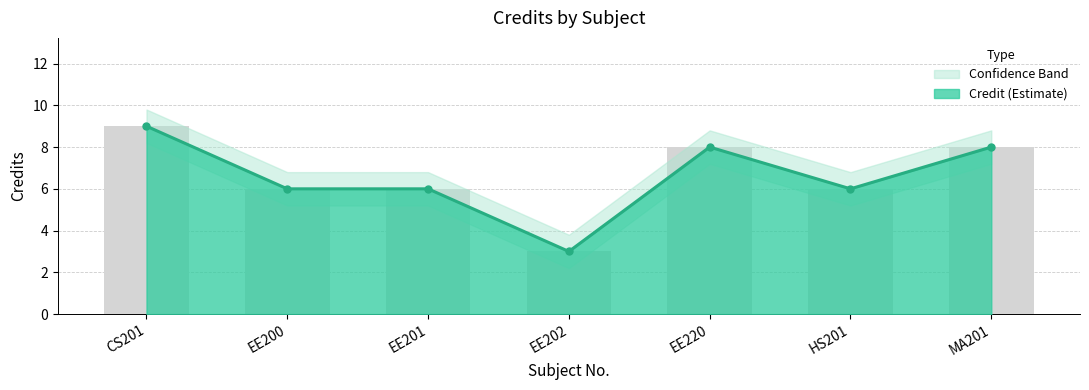

What is the value of the Credit bar at the 3rd from the left?

6